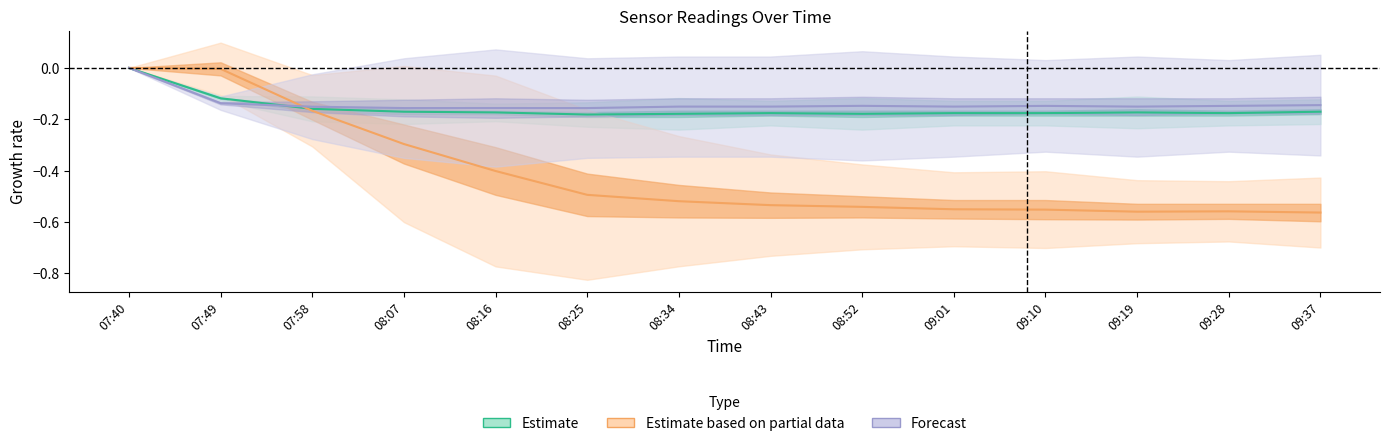

The sensor3 series shows -0.3 at 07:58. True or false?

False